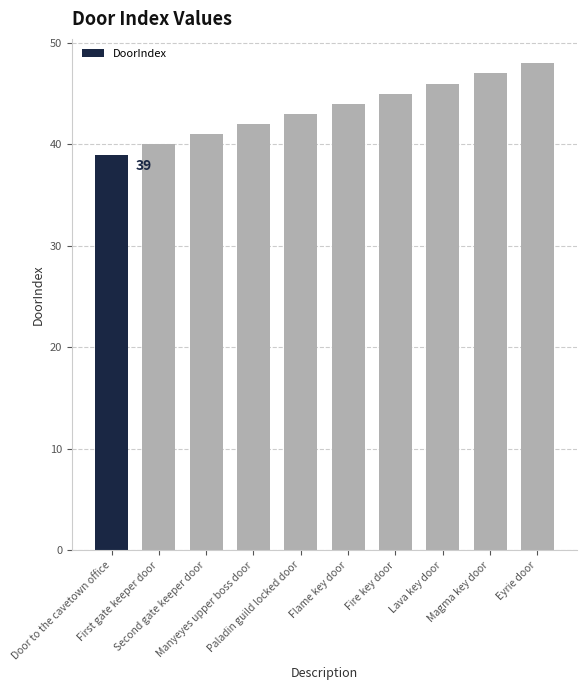

What is the value of the 4th bar from the left?

42